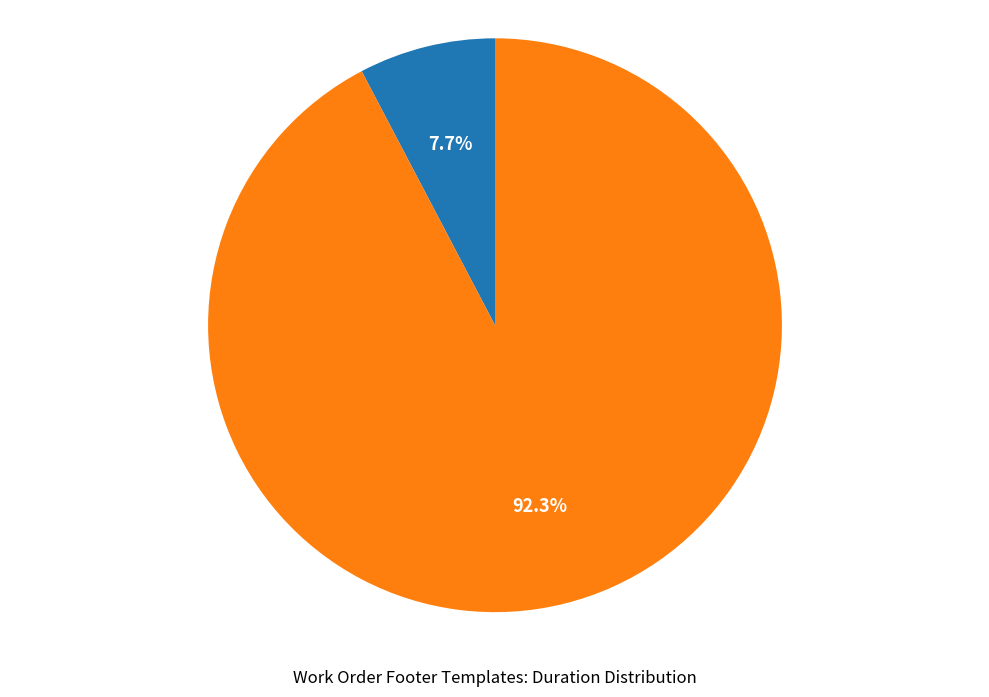

To the nearest percent, what is the difference between the largest and smallest slice percentages?

85%